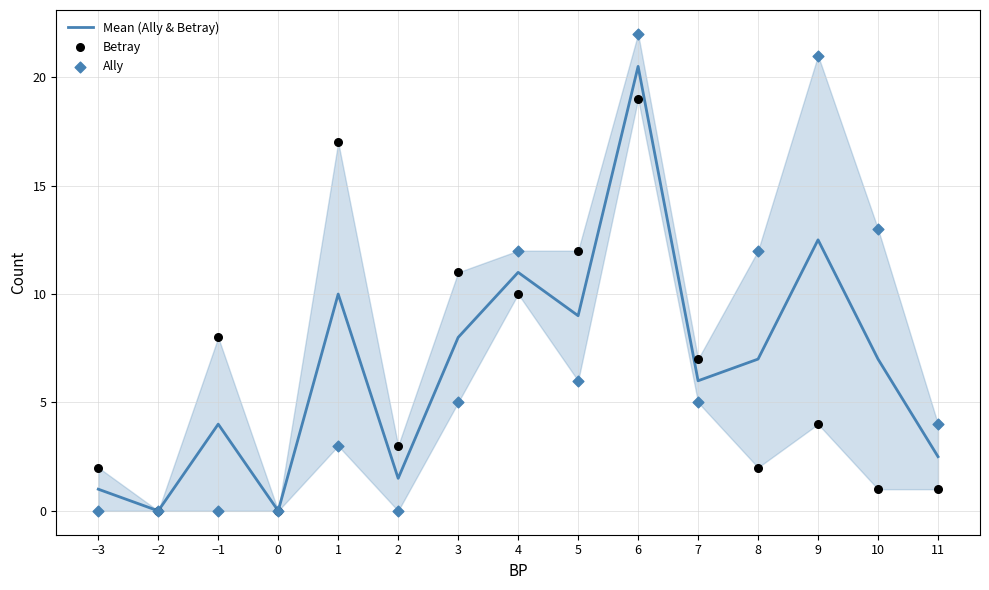

Which series has the widest spread of Y values?

Ally